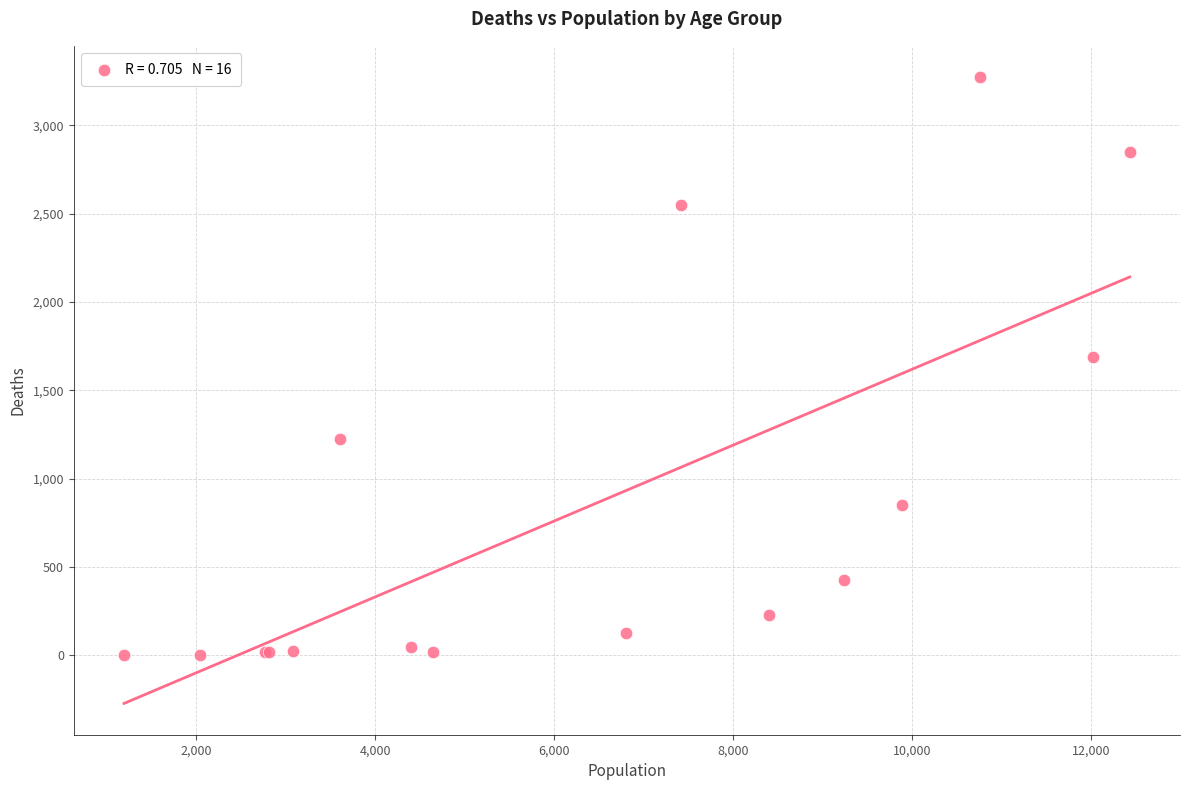

What Y value in the scatter plot is closest to 1638?

1690